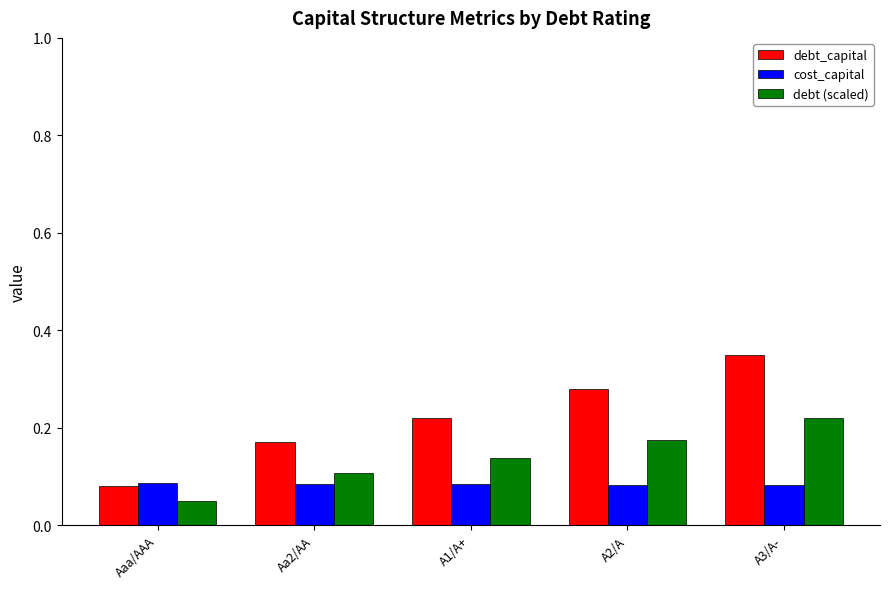

Count the cost_capital values in the range 0 to 1.

5